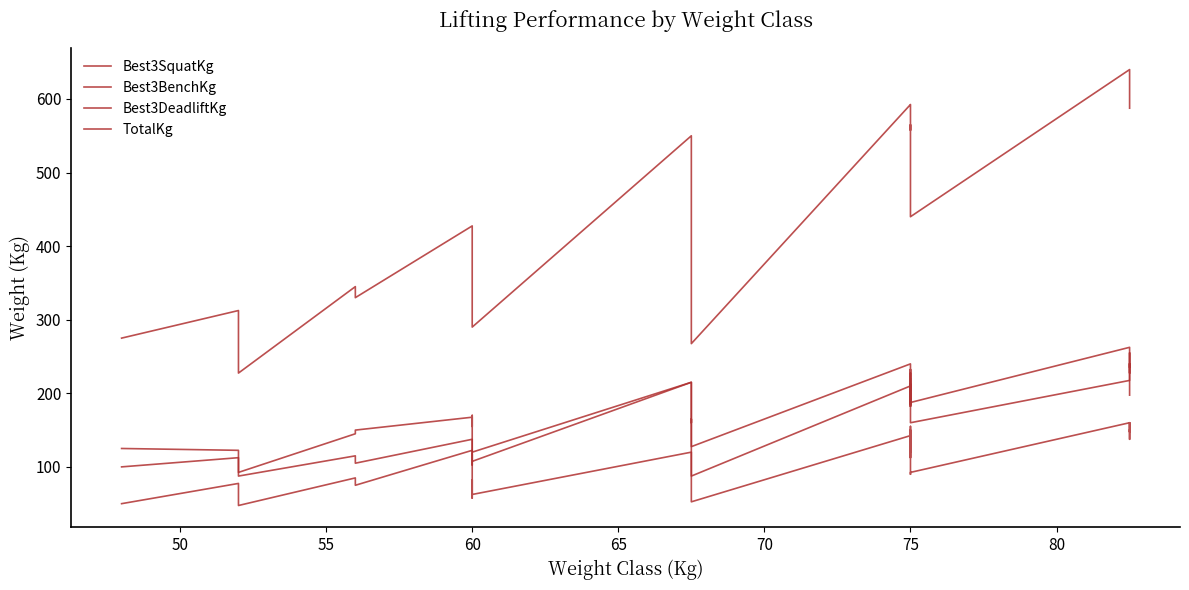

What is the greatest value displayed?

640.0